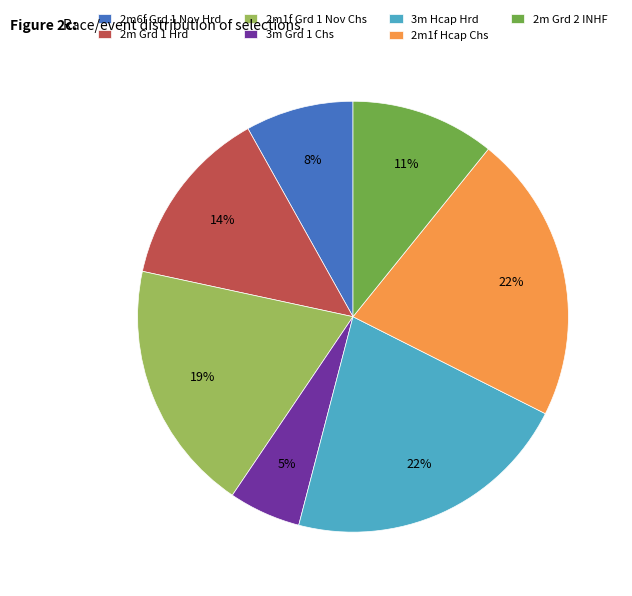

To the nearest percent, what percentage of the pie is 2m Grd 2 INHF?

11%